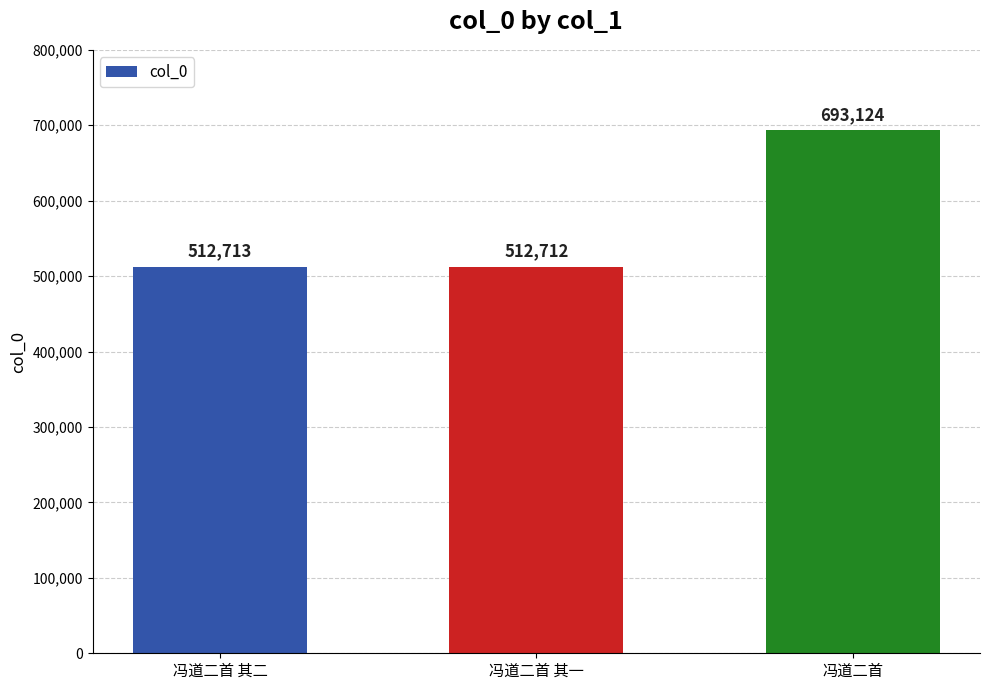

What is the approximate value at 冯道二首 其二, to the nearest 10?

512710